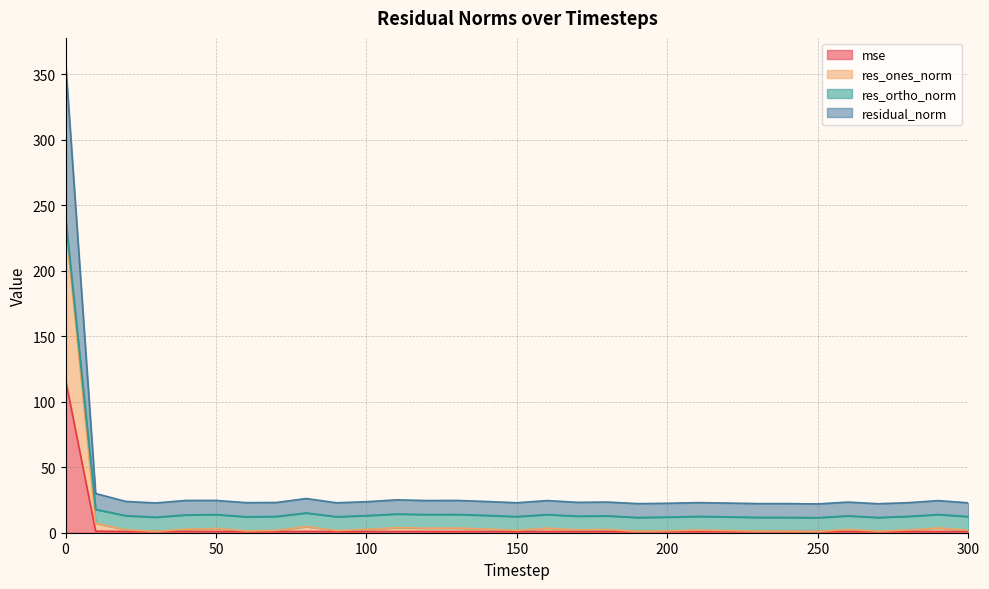

What is the minimum value shown in the chart?

0.9